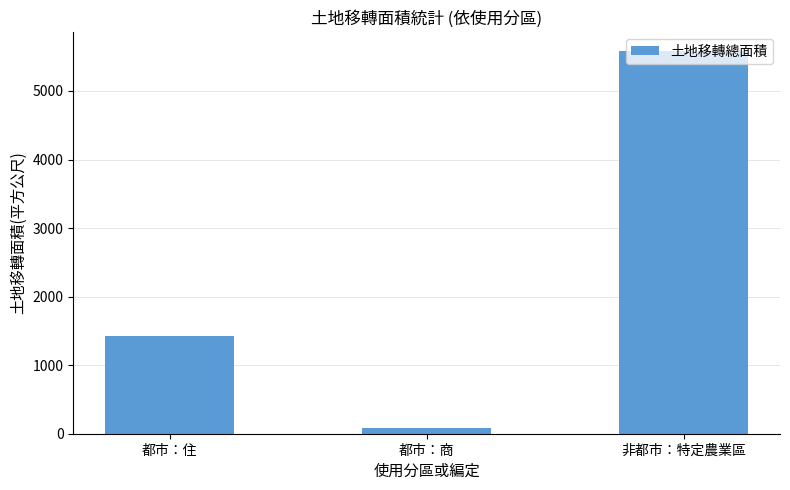

True or false: the data shows 87.9 at 都市：商.

True